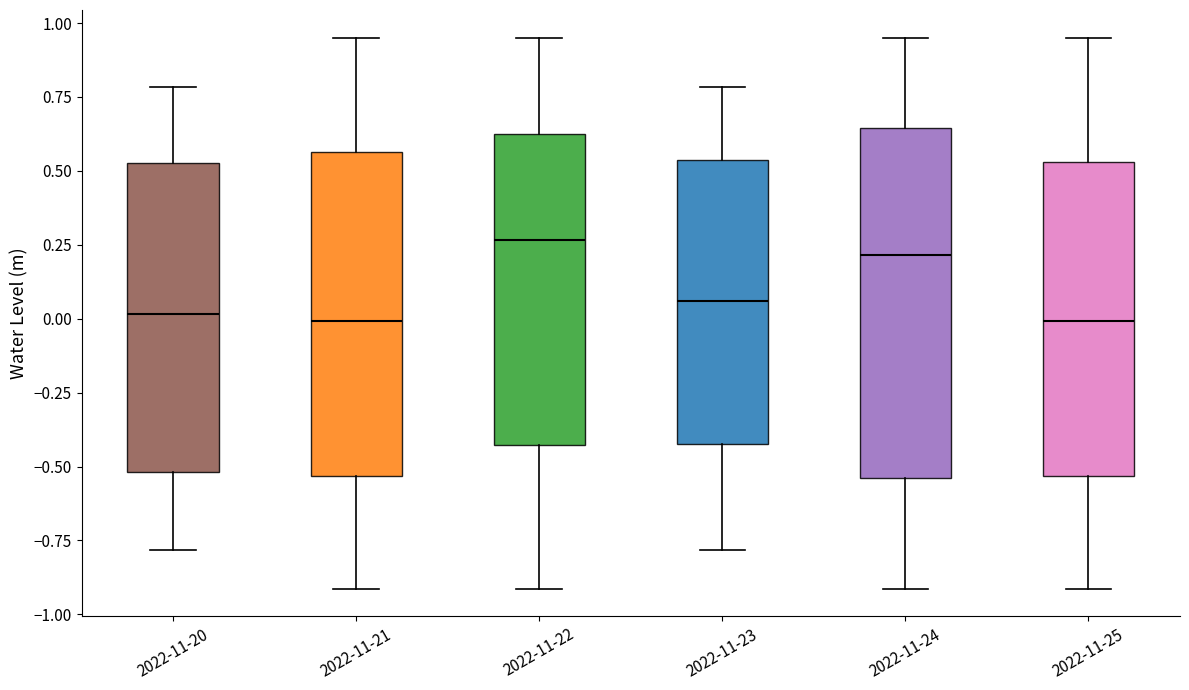

Reading left to right, transcribe this box plot: for each box, give where its median line is, the range the box spans, and where its two whiskers end, as read against the y-axis. The values are not printed on the chart, so give them approximately, as read against the axis.

2022-11-20: median 0.00, box -0.50 to 0.55, whiskers -0.80 to 0.80
2022-11-21: median 0.00, box -0.55 to 0.55, whiskers -0.90 to 0.95
2022-11-22: median 0.25, box -0.45 to 0.65, whiskers -0.90 to 0.95
2022-11-23: median 0.05, box -0.40 to 0.55, whiskers -0.80 to 0.80
2022-11-24: median 0.20, box -0.55 to 0.65, whiskers -0.90 to 0.95
2022-11-25: median 0.00, box -0.55 to 0.55, whiskers -0.90 to 0.95